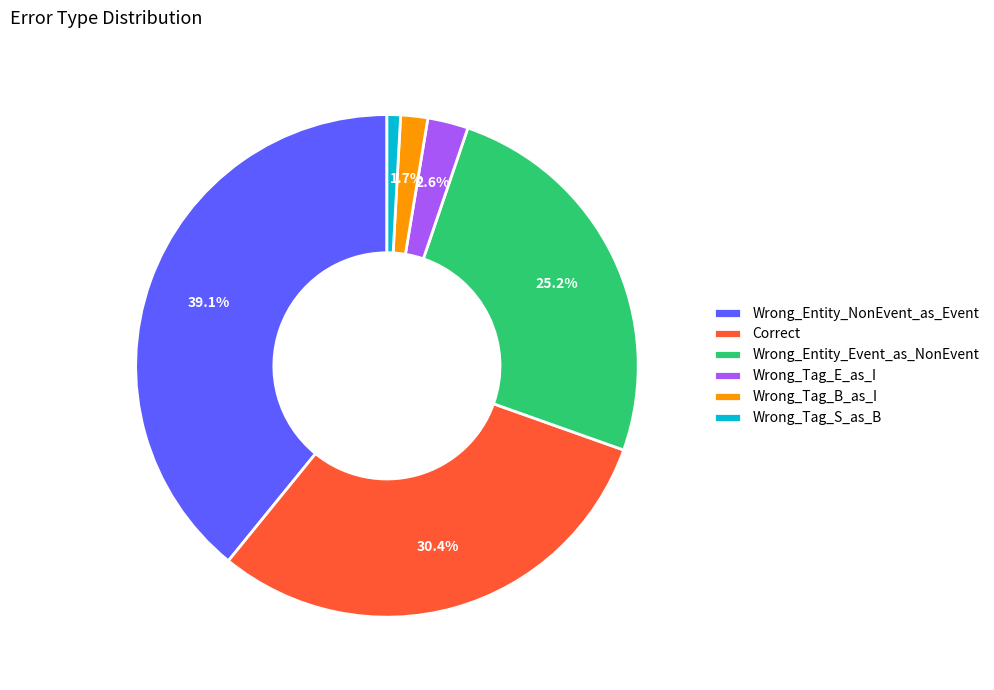

The Wrong_Entity_Event_as_NonEvent slice represents 18% of the pie. True or false?

False